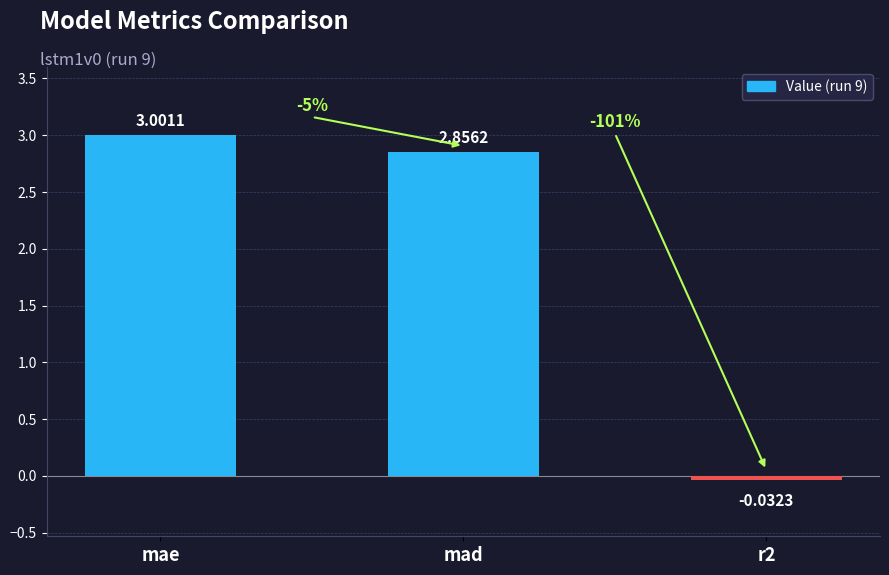

List the labels in order of value, smallest first.

r2, mad, mae